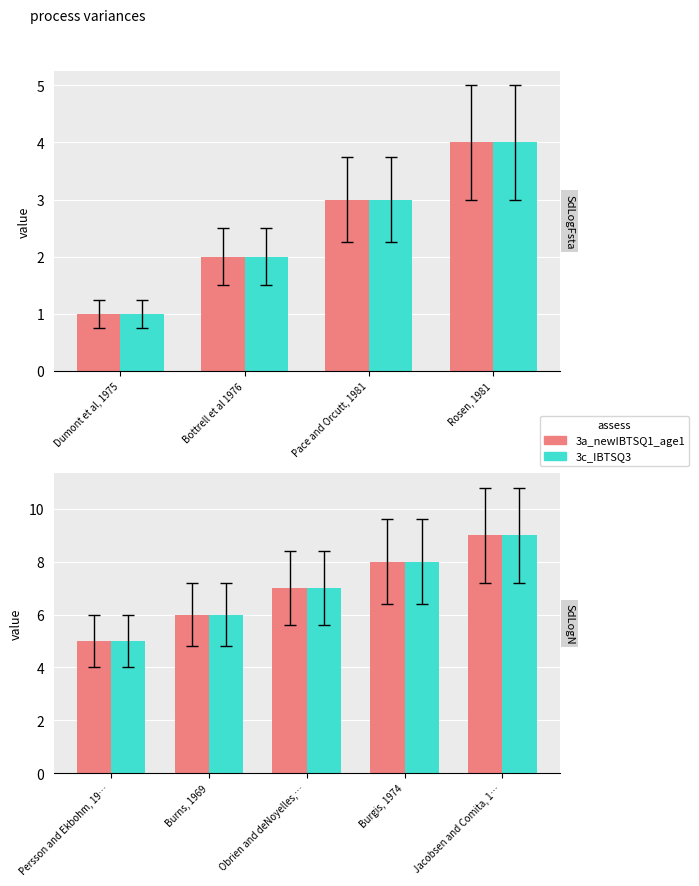

At which label does 3c_IBTSQ3 reach its minimum?

Persson and Ekbohm, 19…